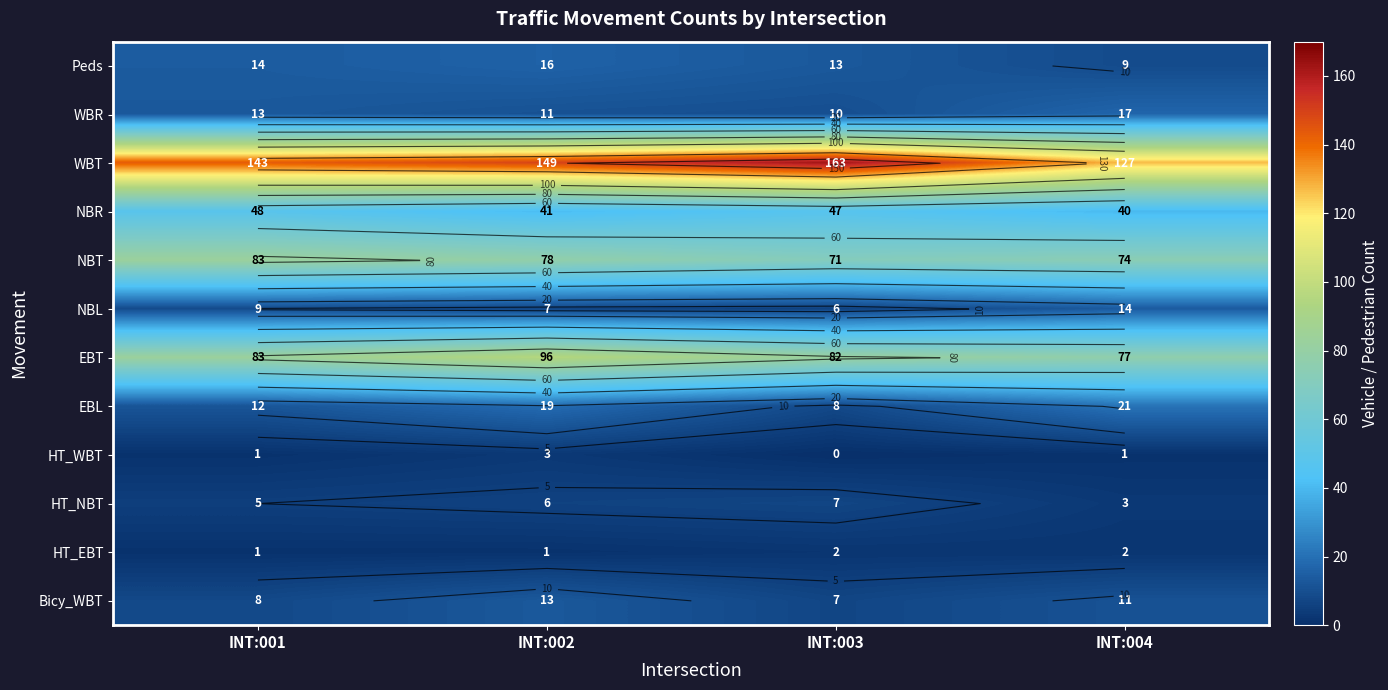

At which label is WBT closest to 145?

INT:001